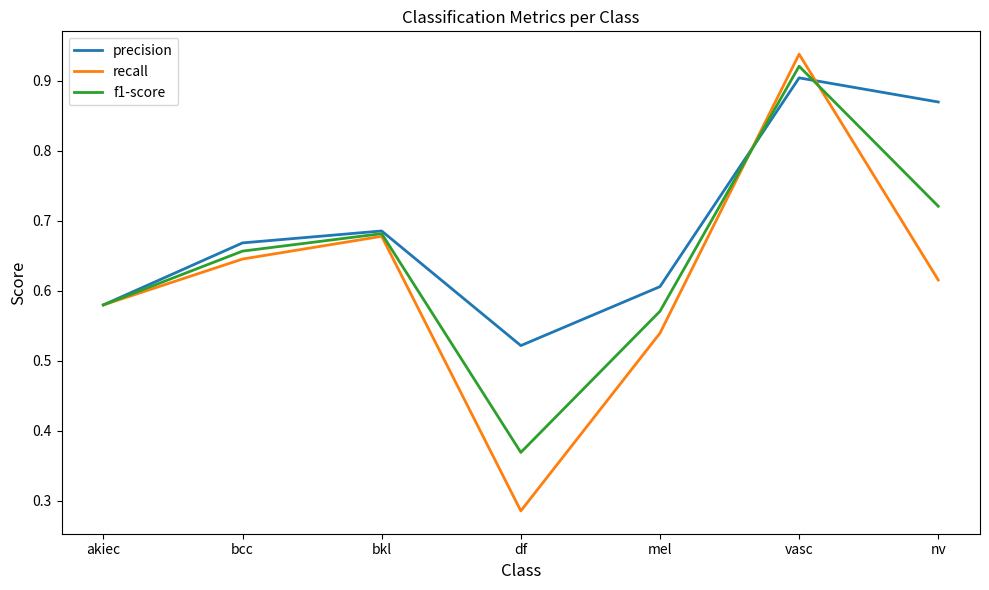

In precision, how many points are higher than both neighbors (excluding endpoints)?

2